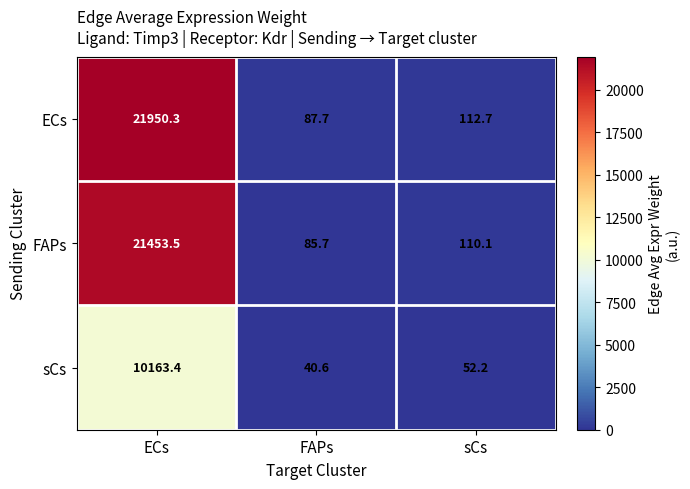

The value of ECs at sCs is 112.7. True or false?

True